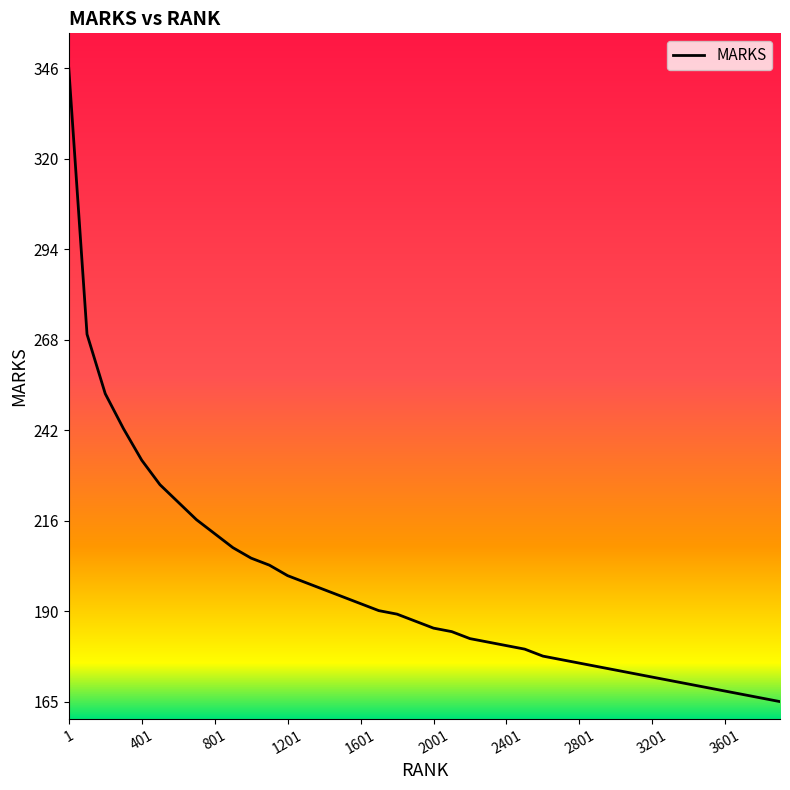

What is the smallest value displayed?

165